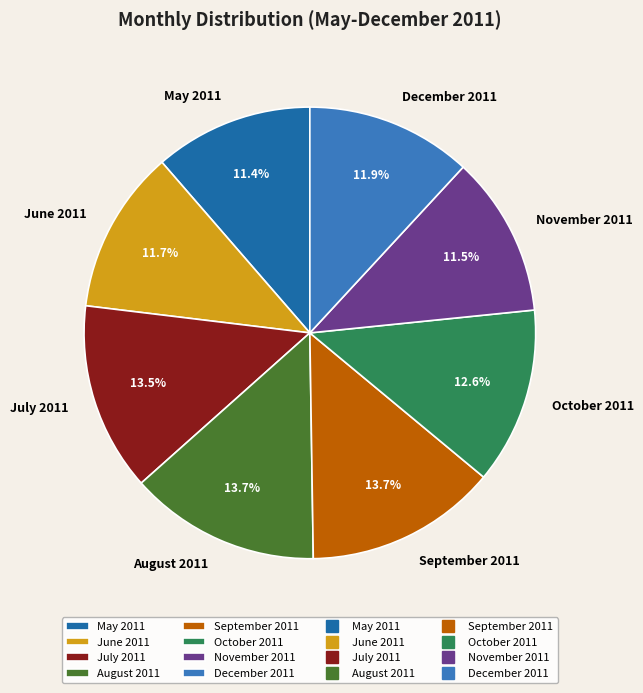

The August 2011 slice represents 20% of the pie. True or false?

False